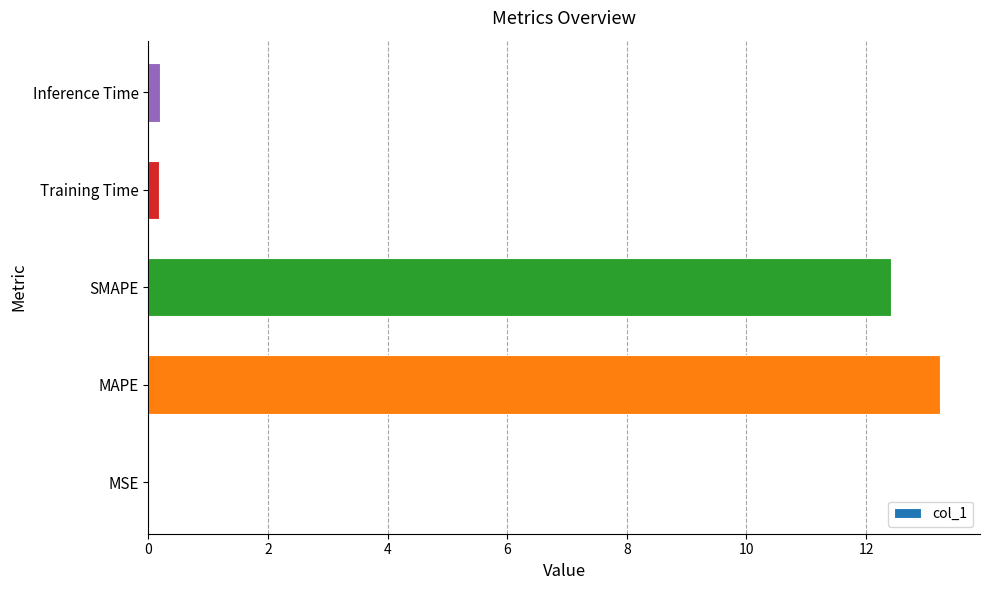

Are the bars horizontal?

Yes